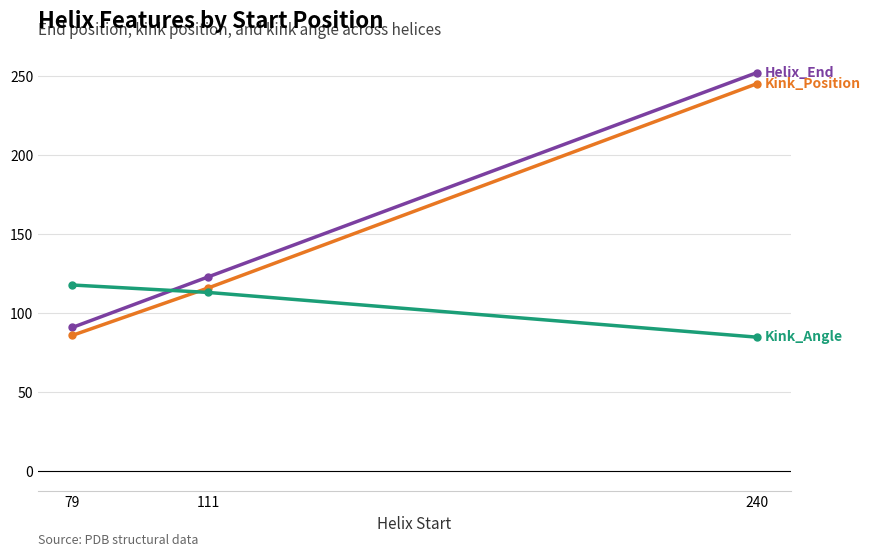

What is the total value across all series at 240?

581.9